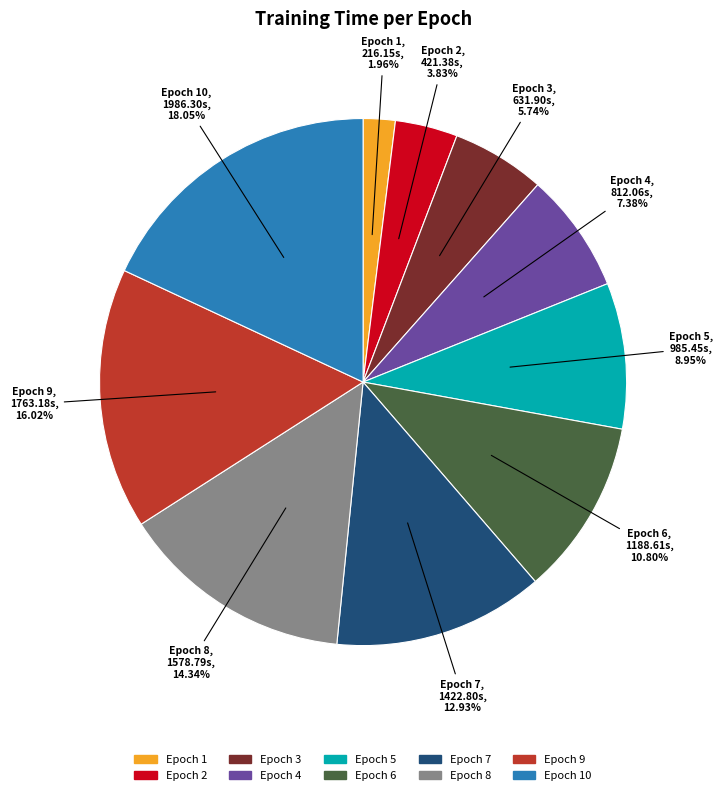

How many segments does this pie chart have?

10